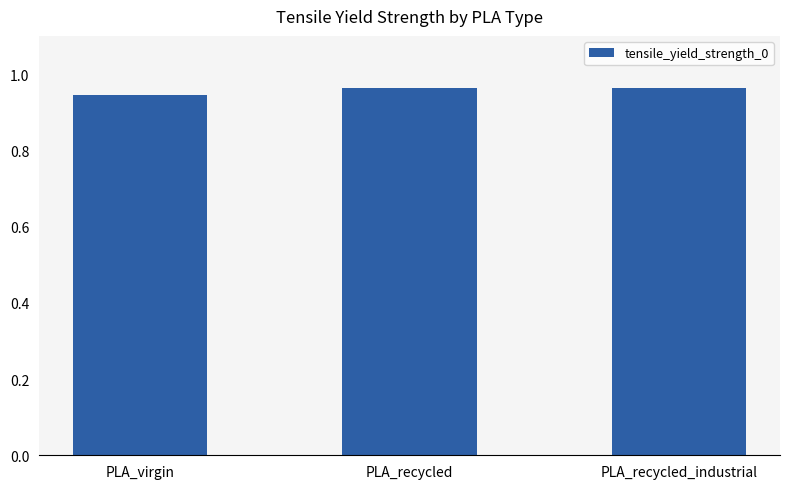

The value at PLA_recycled_industrial is 0.6. True or false?

False